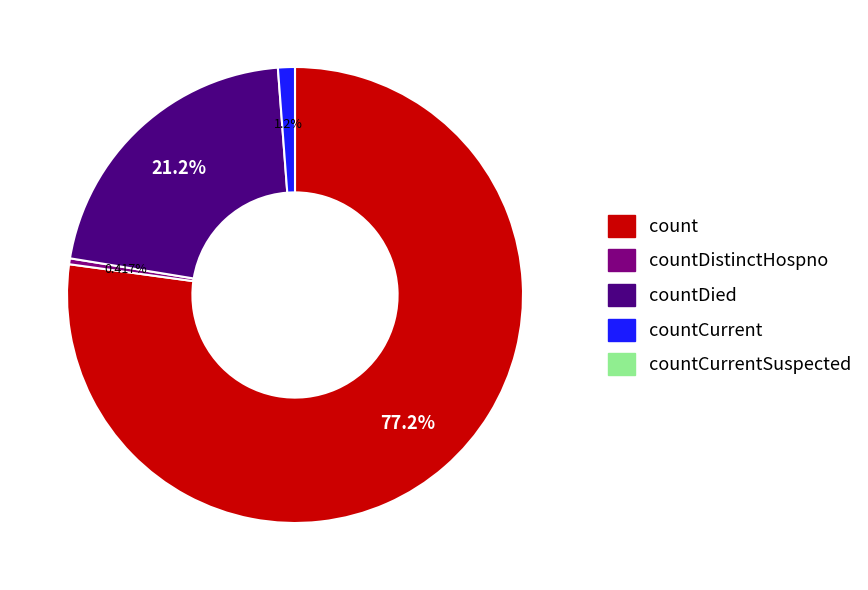

To the nearest percent, what is the average slice percentage?

25%